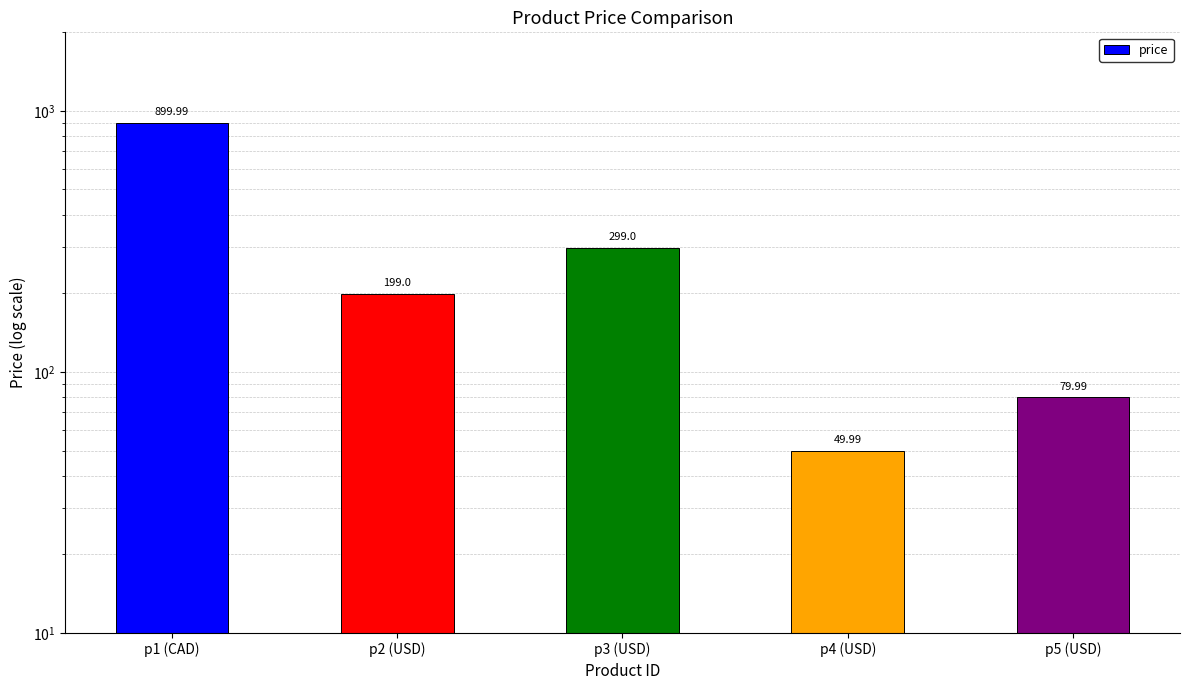

Is it true that the value at p1 (CAD) is 900.0?

True